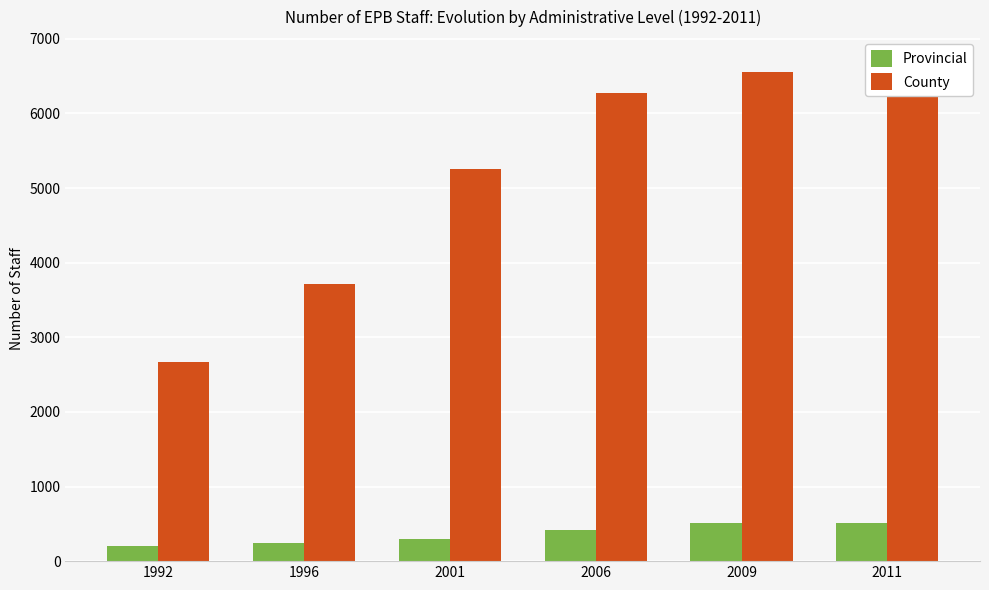

Rank the series by their average value, from lowest to highest.

Provincial, County